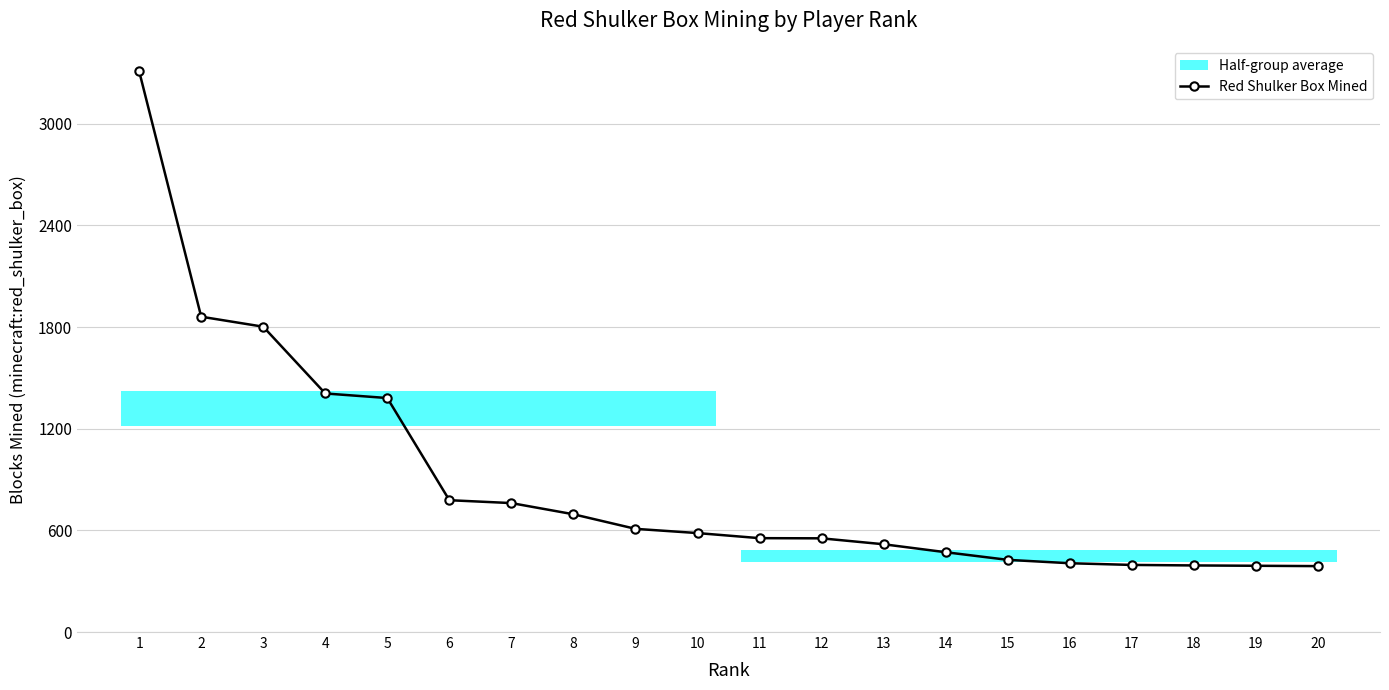

True or false: the data has more than 2 interior local peaks.

False